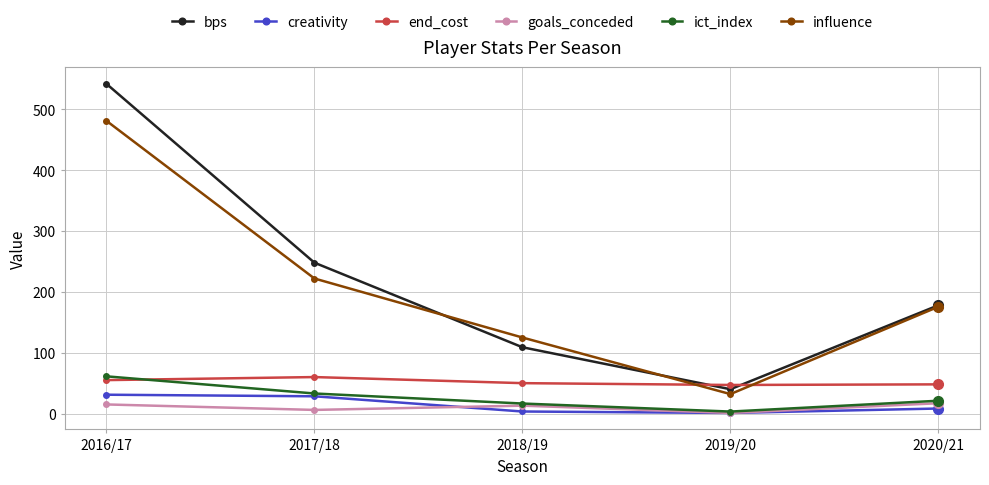

Rank the categories by influence value from lowest to highest.

2019/20, 2018/19, 2020/21, 2017/18, 2016/17